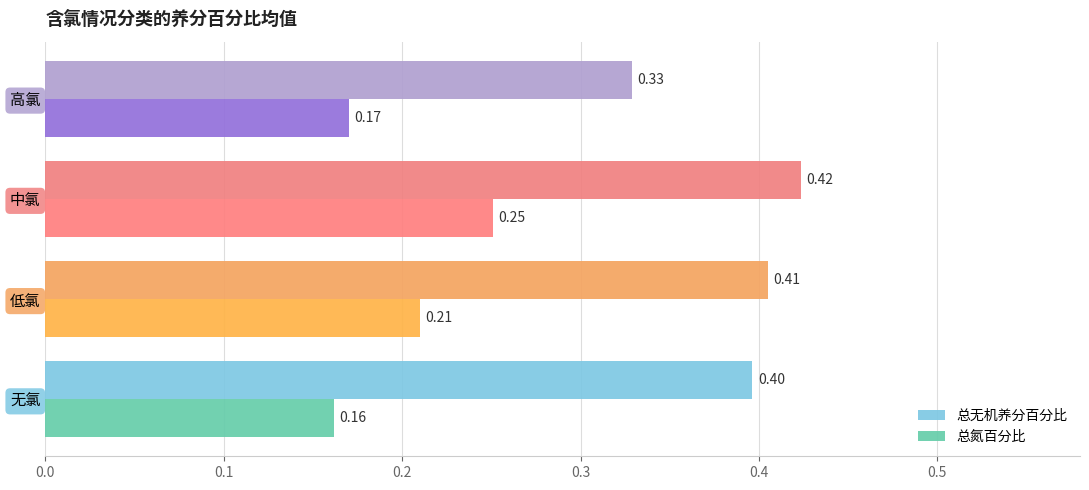

Rank the series by their maximum value, from lowest to highest.

总氮百分比, 总无机养分百分比